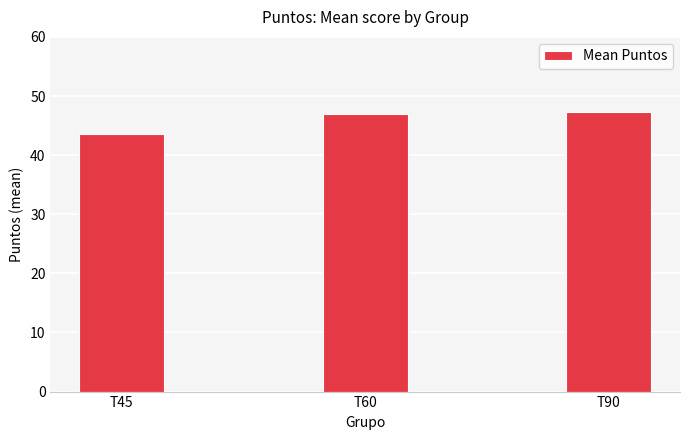

Between T90 and T45, which is larger?

T90